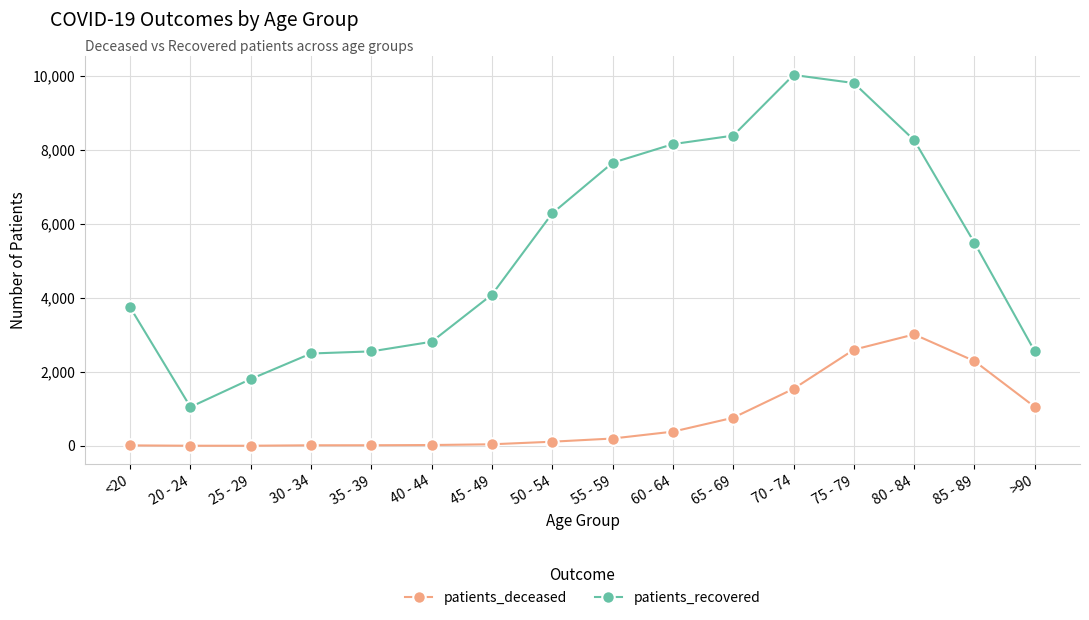

Count the number of categories in the chart.

16